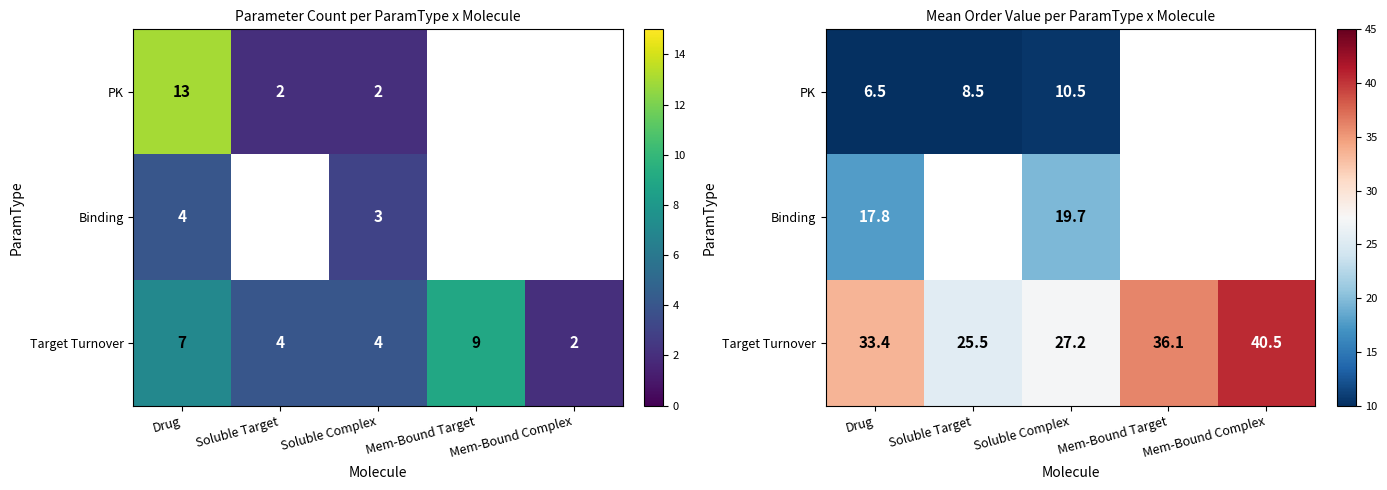

The value of Target Turnover at Mem-Bound Complex is 40.5. True or false?

True